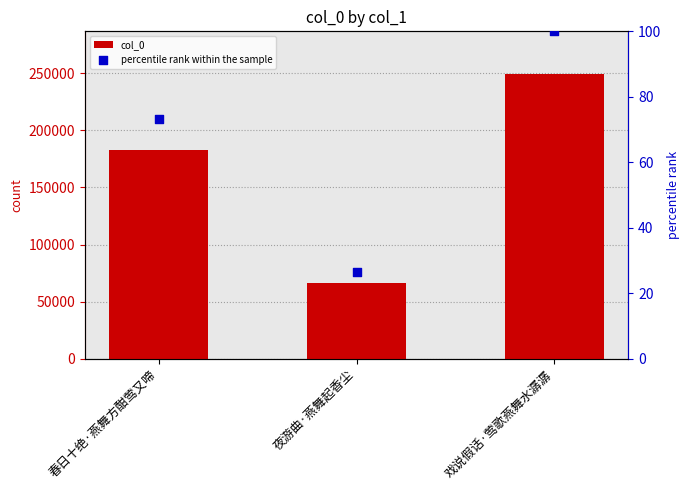

Which series has the largest total across all categories?

col_0